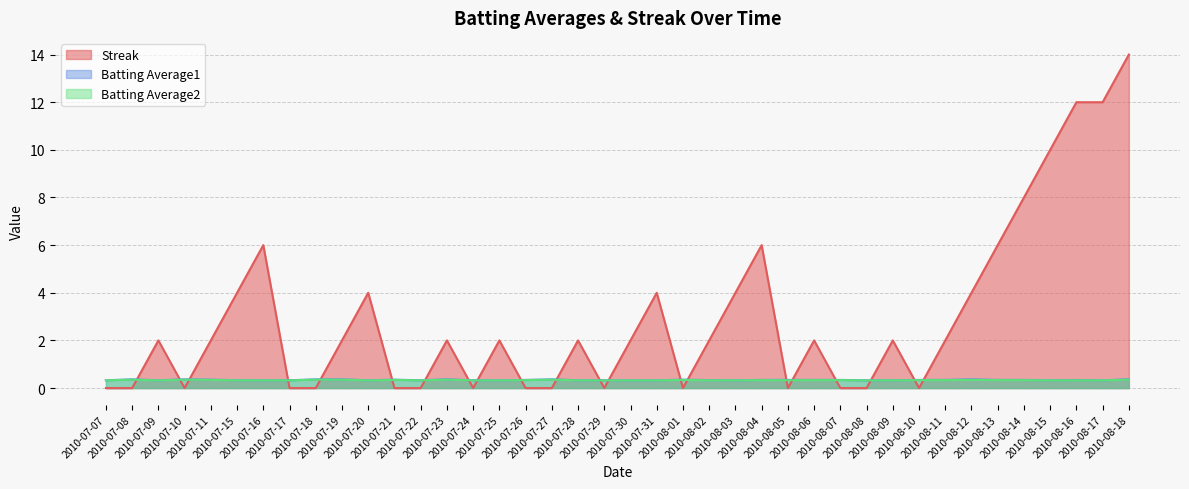

Count the Batting Average1 values in the range 0 to 1.

40